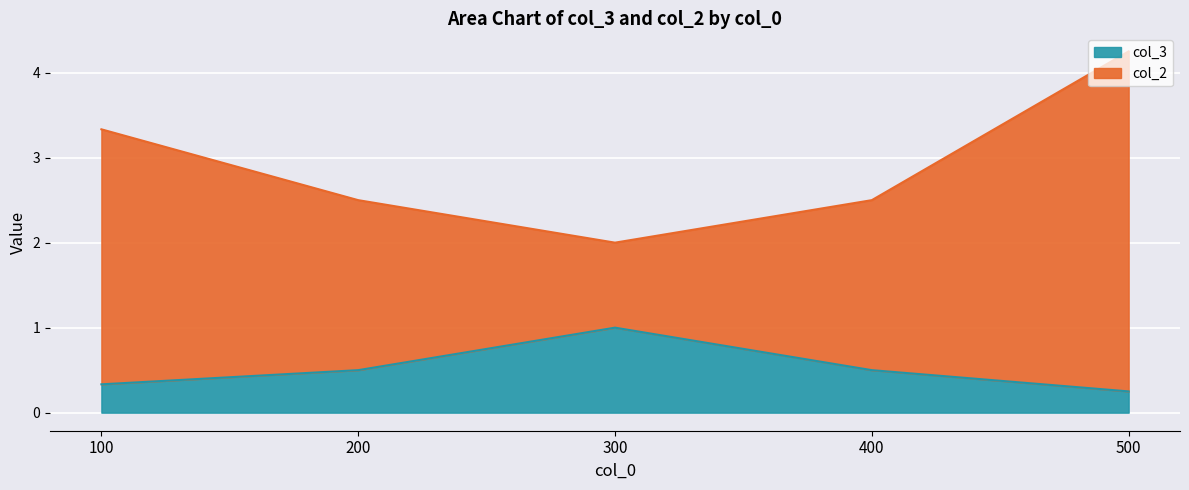

True or false: col_3 has more than 1 interior local peaks.

False